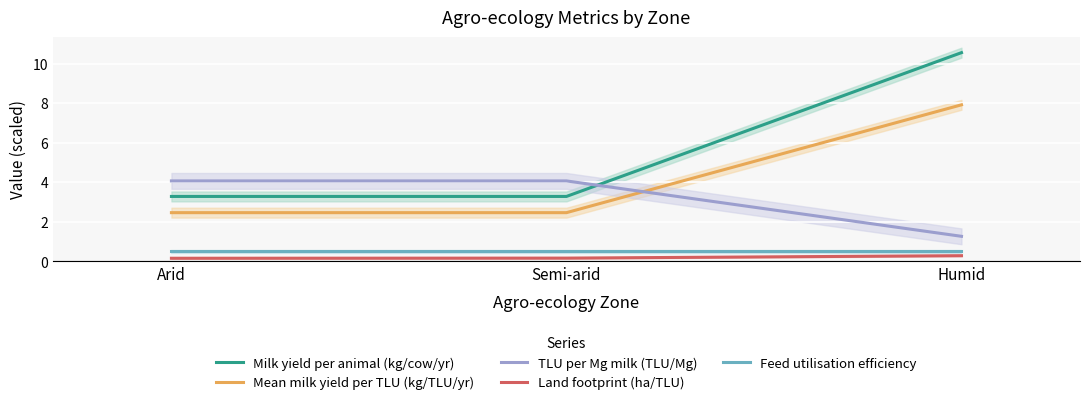

True or false: TLU per Mg milk (TLU/Mg) has a value of 1.3 at Humid.

True